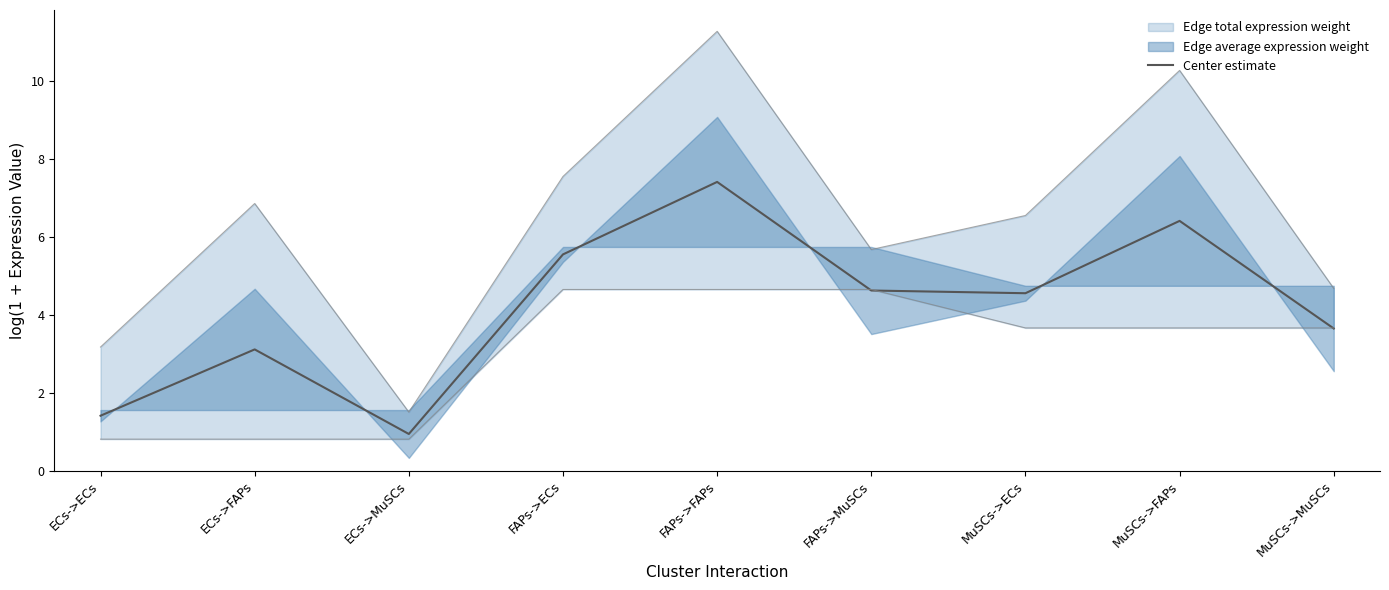

What is the sum of the values at ECs->ECs and MuSCs->FAPs?

7.8